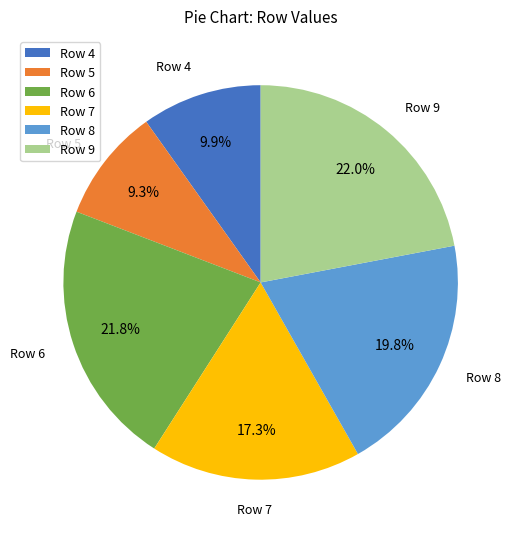

Is Row 4 the majority of the pie?

No